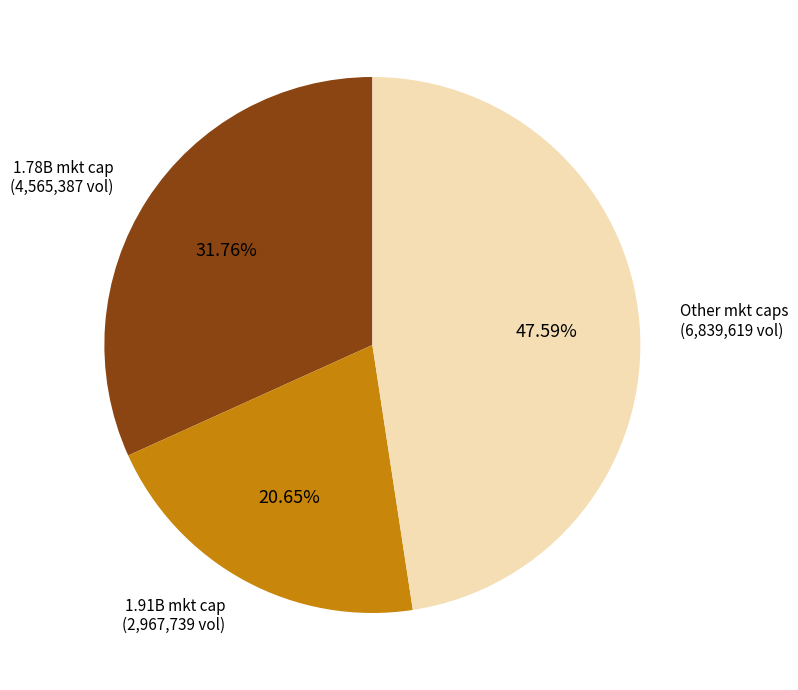

Count the number of slices in the pie.

3